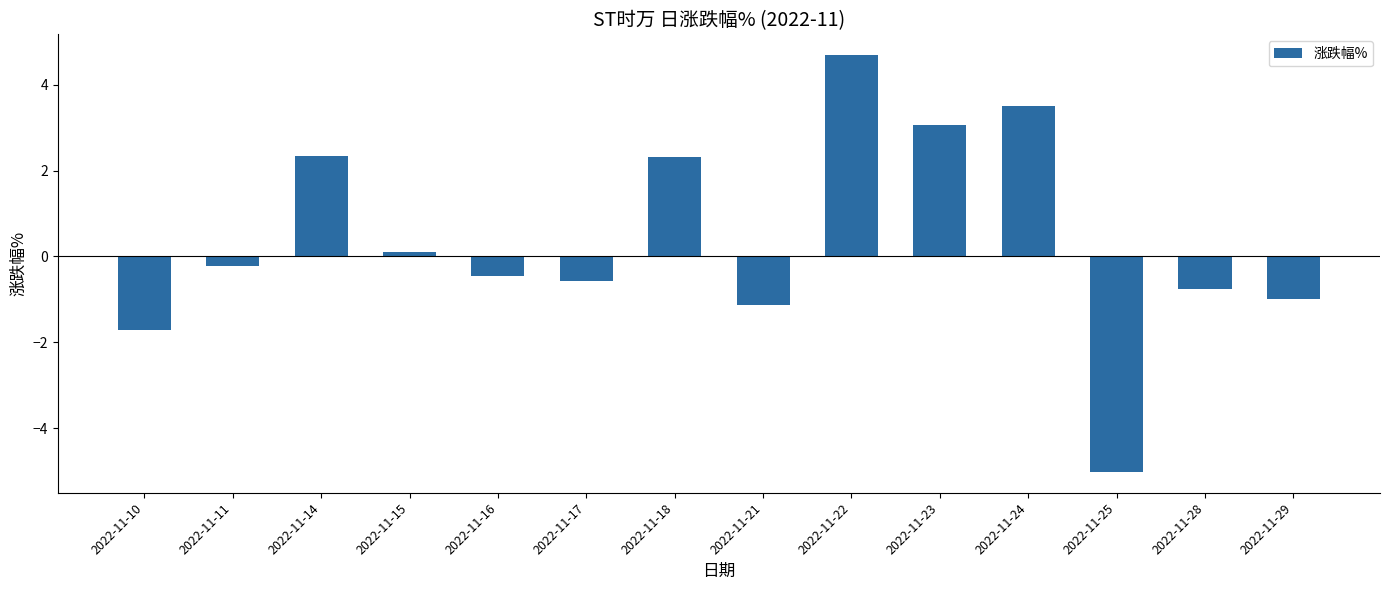

What is the value of the 8th bar from the left?

-1.1